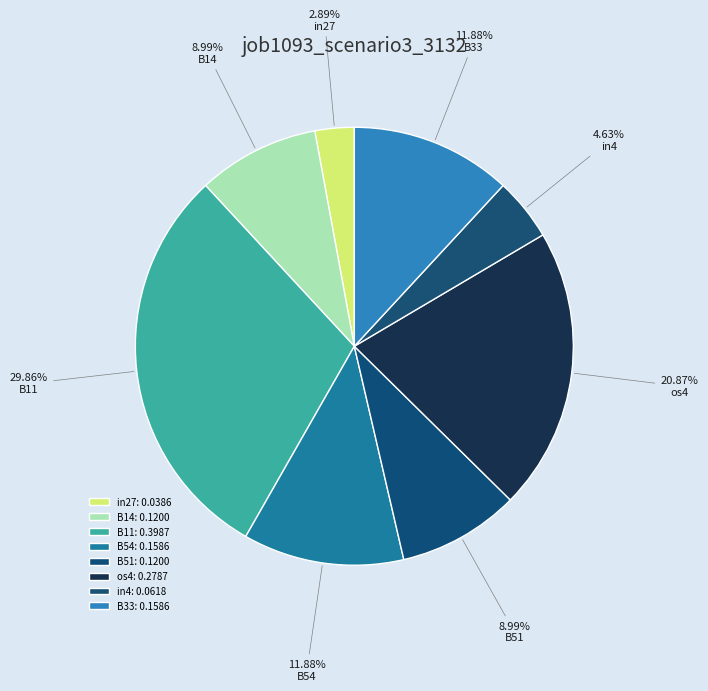

What percentage is the in27 slice, to the nearest percent?

3%